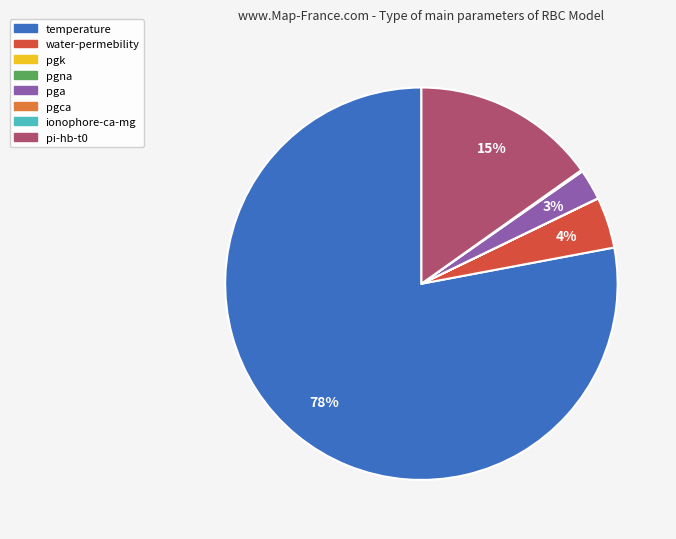

Which category has the biggest portion of the pie?

temperature